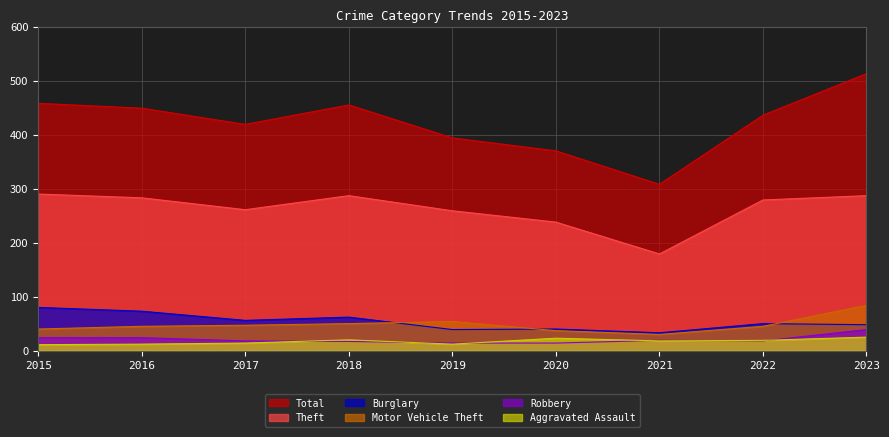

How many lines are shown in the chart?

6